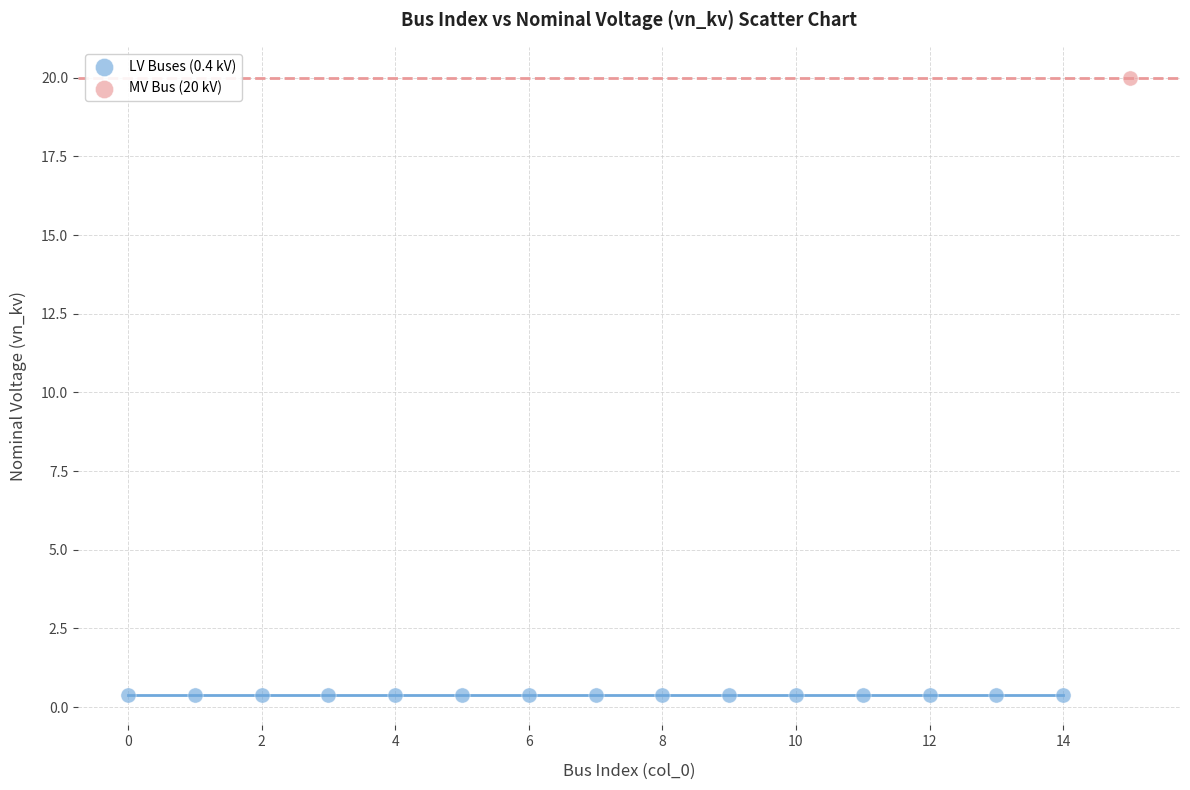

Which series reaches the minimum Y coordinate?

LV Buses (0.4 kV)